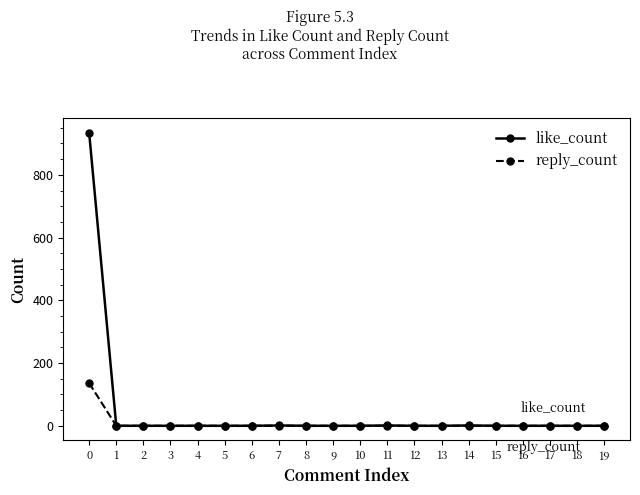

Is it true that reply_count equals 0 at 10?

True